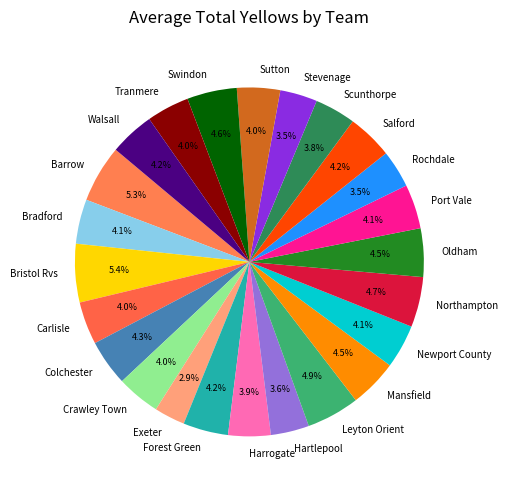

Is there any slice that represents more than half of the pie?

No